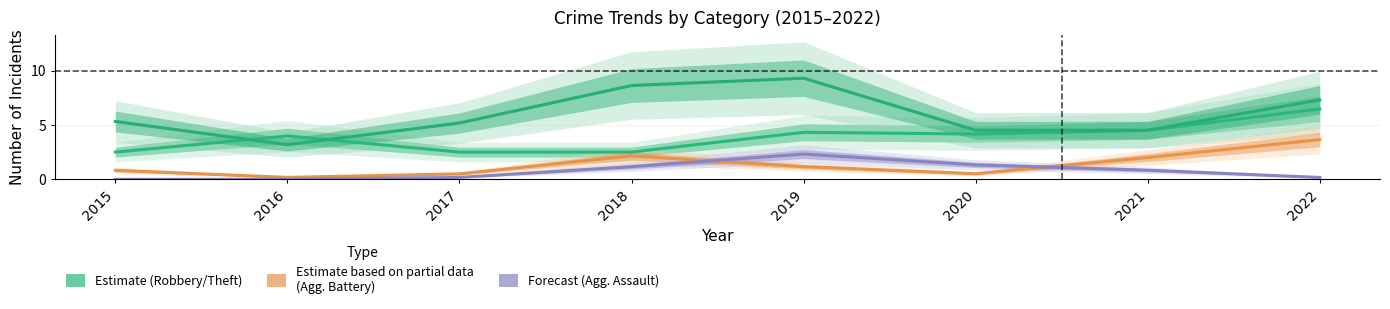

What is the difference between the maximum and minimum values in the Theft (Estimate) series?

6.1